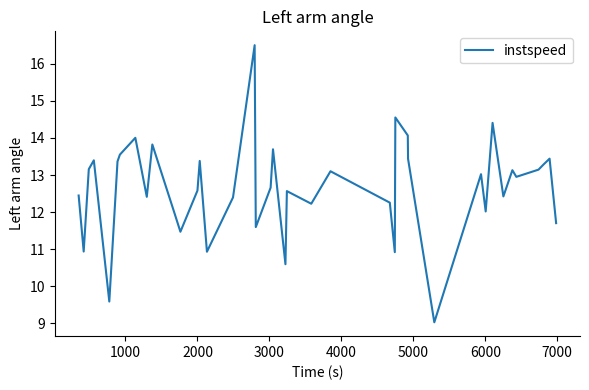

What is the maximum value shown in the chart?

16.5